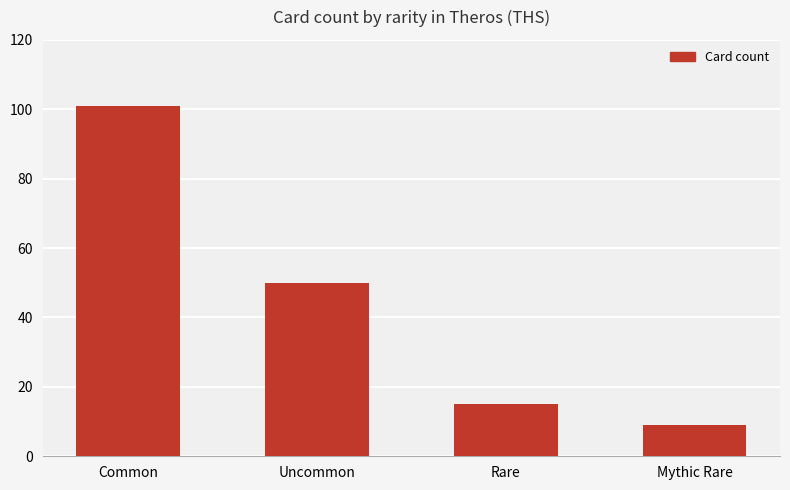

What is the smallest value displayed?

9